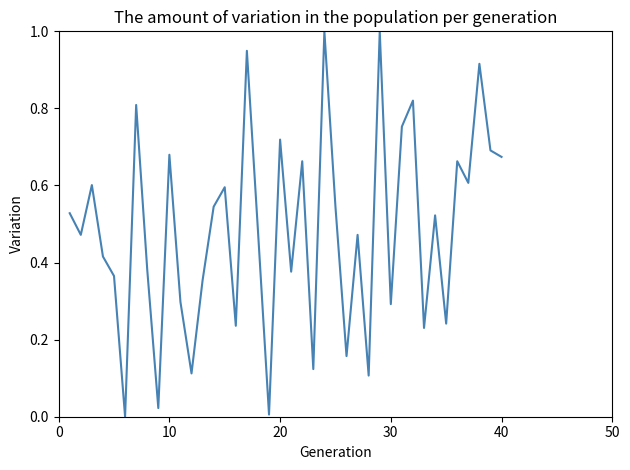

What is the difference between the maximum and minimum values?

1.0